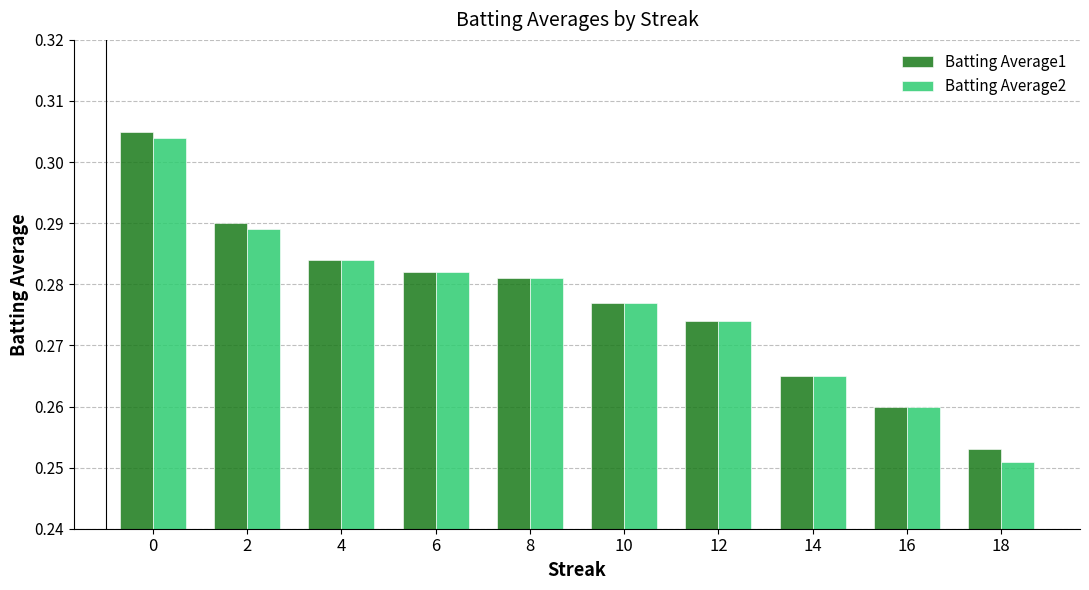

Are the bars horizontal?

No